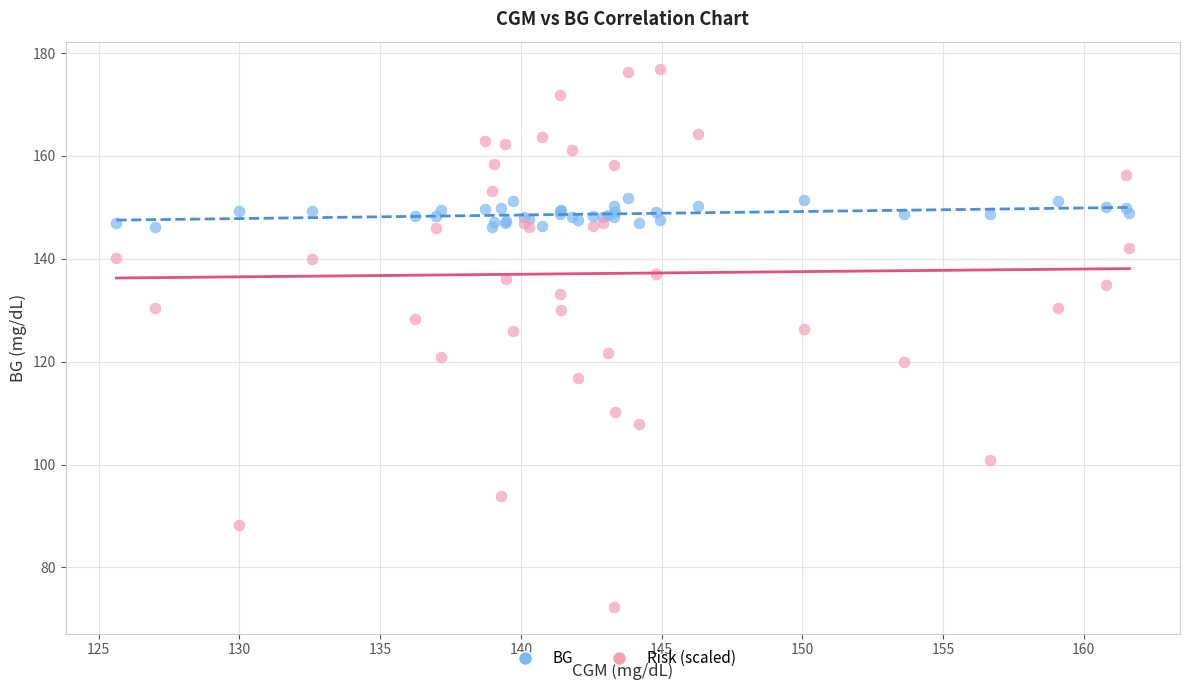

Which series has the largest Y range (max minus min)?

Risk (scaled)